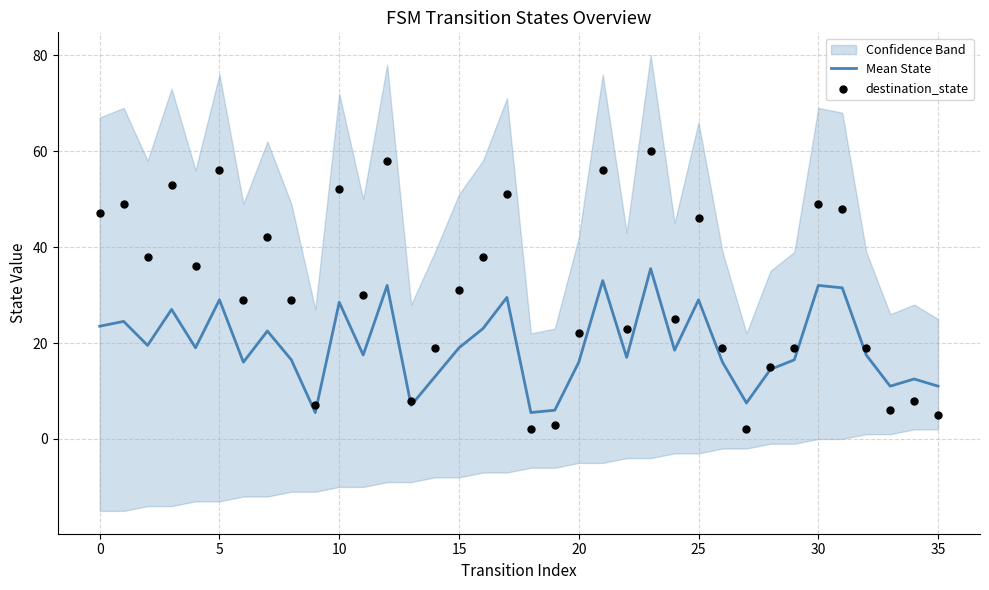

Is the value of destination_state at 26 greater than the value of Mean State at 13?

Yes